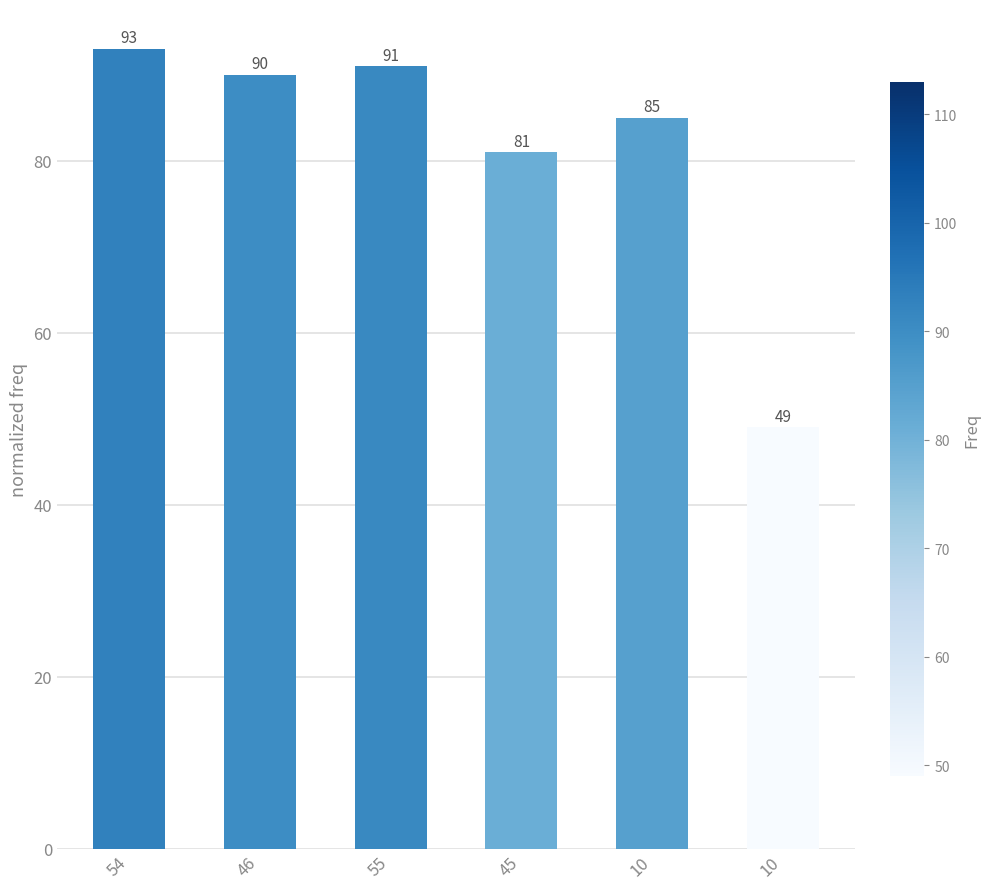

Rank the categories by value from lowest to highest.

10, 45, 10, 46, 55, 54